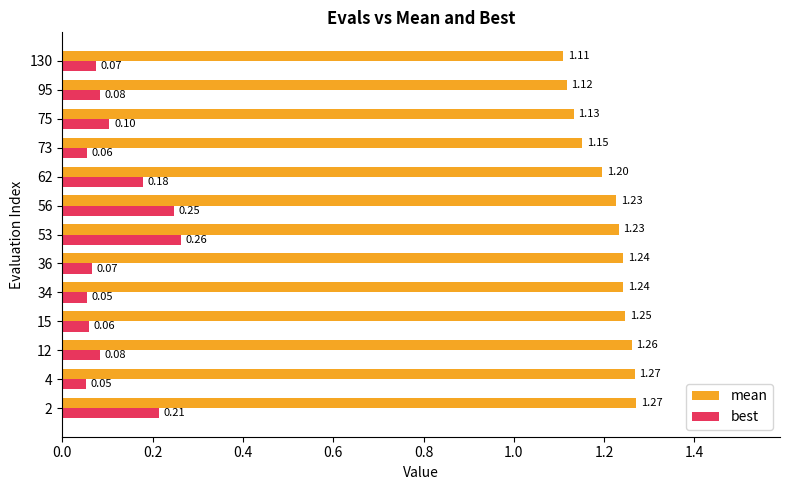

Rank the series at 130 from highest to lowest value.

mean, best